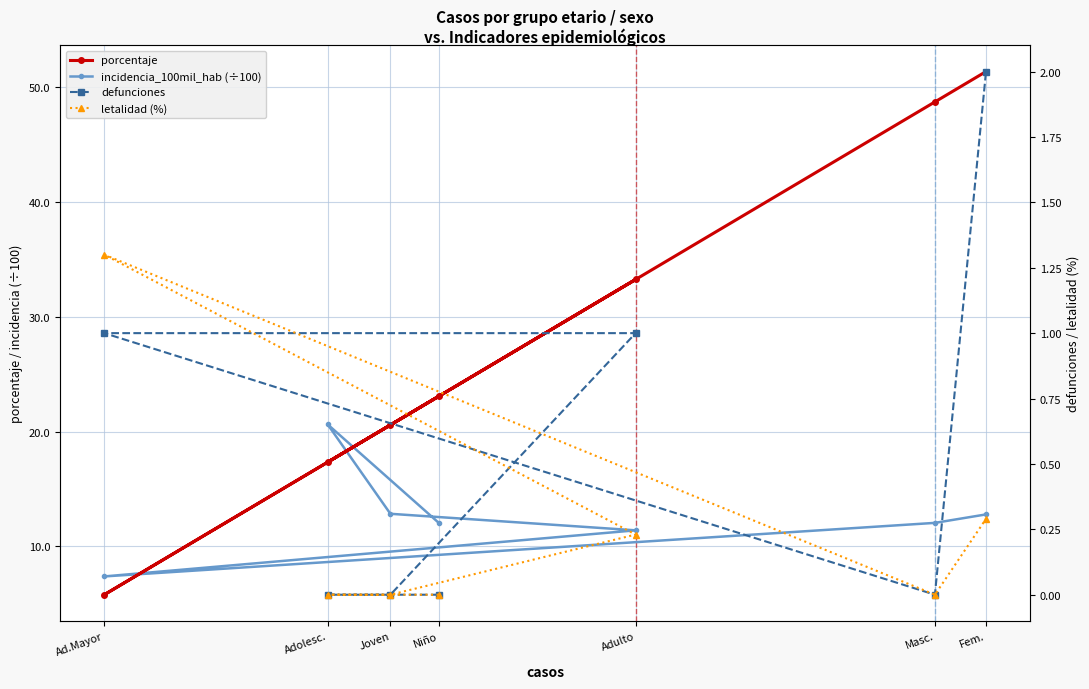

What is the greatest value displayed?

51.3